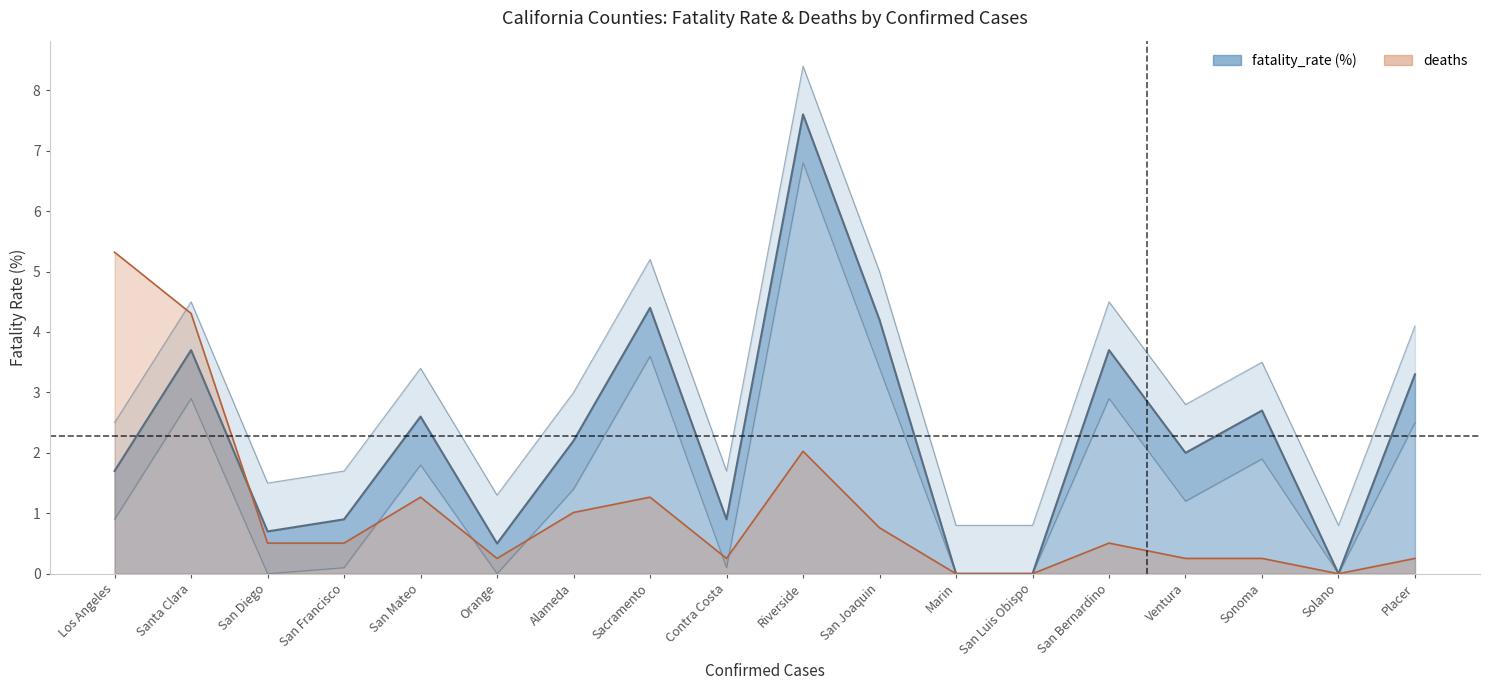

At San Bernardino, list the series in order from largest to smallest.

fatality_rate (%), deaths